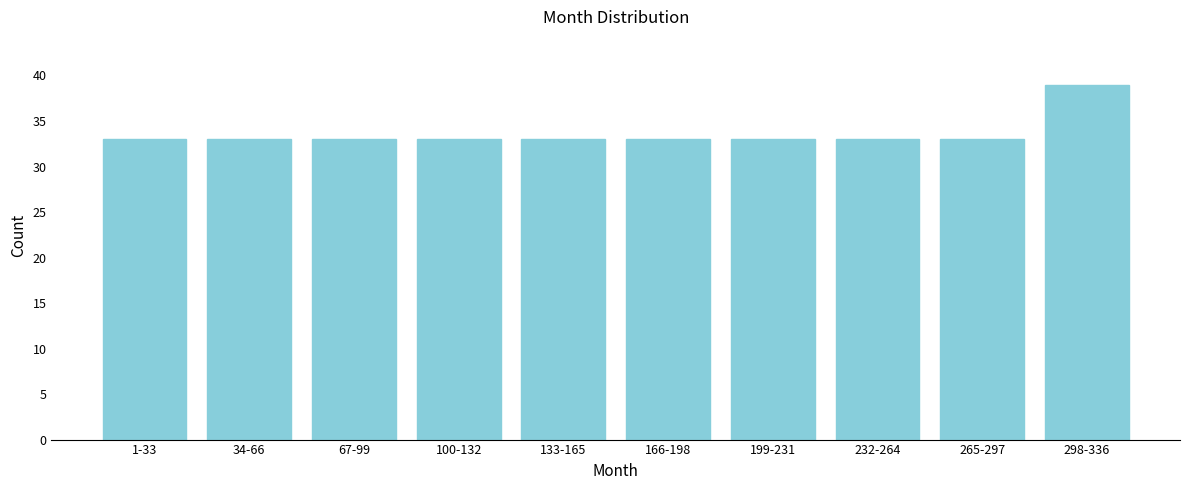

Reading left to right, what are all the values shown in this chart?

33	33	33	33	33	33	33	33	33	39